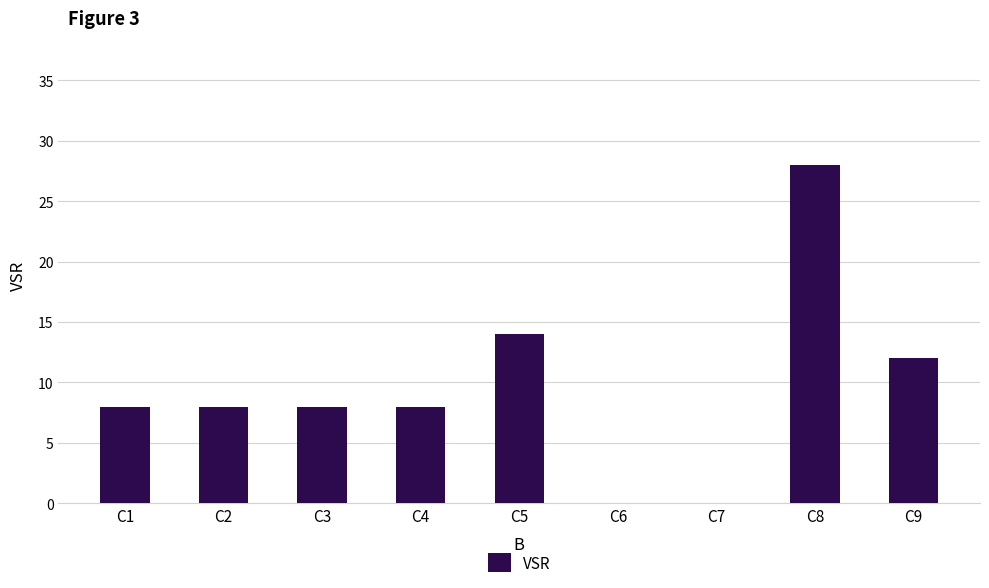

Between C3 and C5, which is larger?

C5